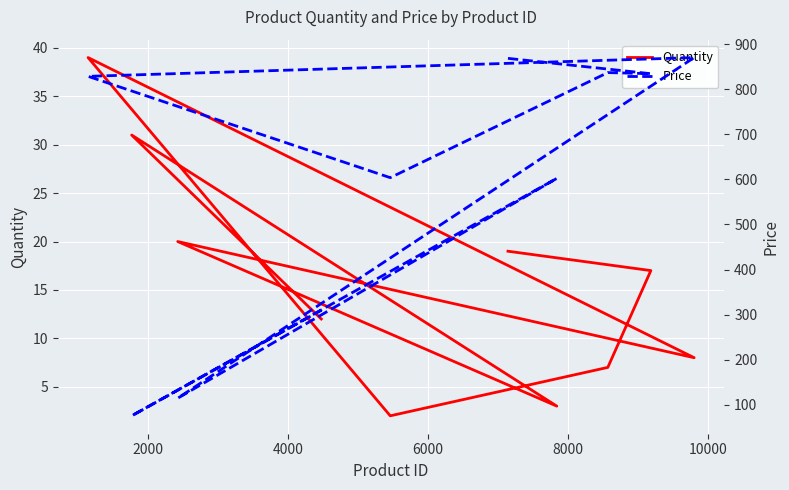

True or false: Quantity and Price intersect in this chart.

False